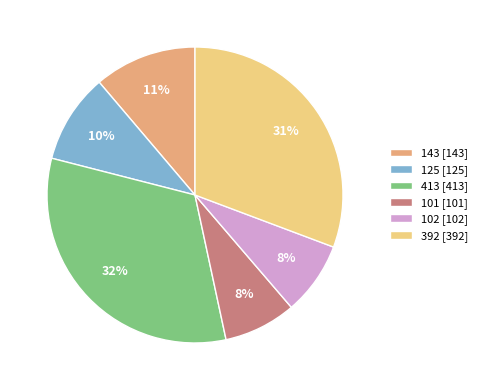

Is it true that 413 is 25% of the pie?

False